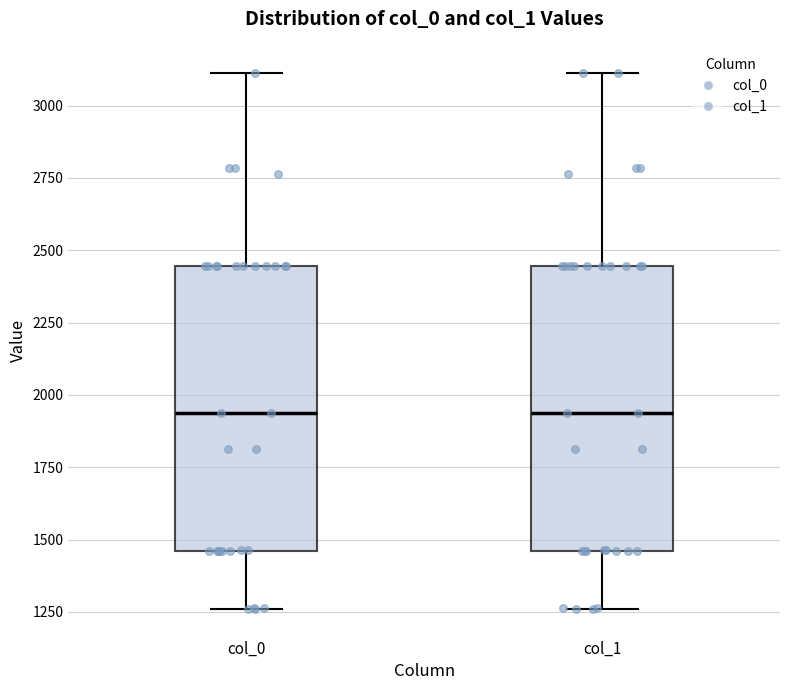

Reading left to right, transcribe this box plot: for each box, give where its median line is, the range the box spans, and where its two whiskers end, as read against the y-axis. The values are not printed on the chart, so give them approximately, as read against the axis.

col_0: median 1950, box 1450 to 2450, whiskers 1250 to 3100
col_1: median 1950, box 1450 to 2450, whiskers 1250 to 3100